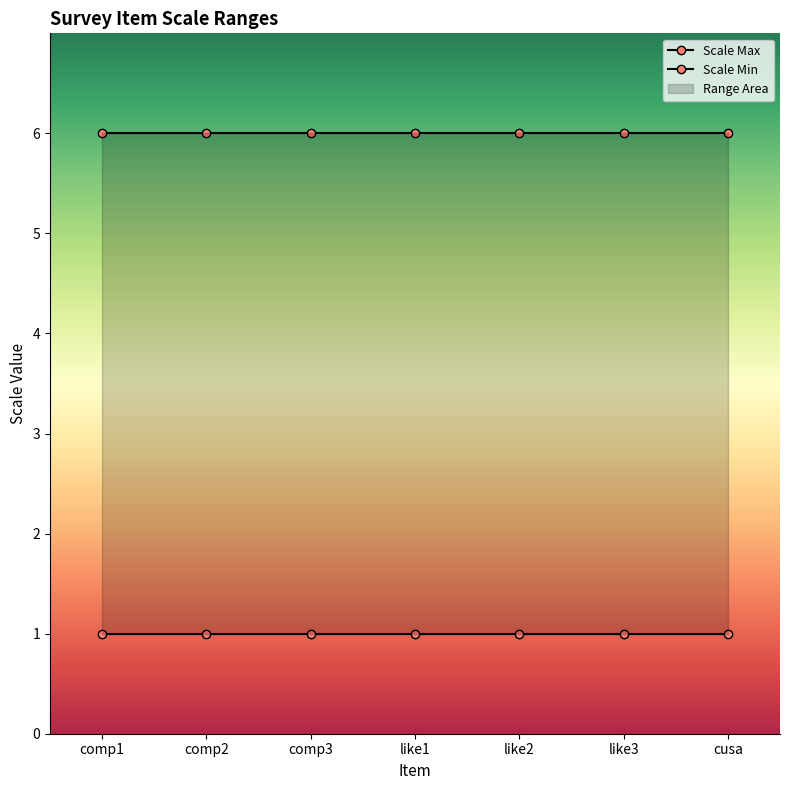

Between comp2 and cusa, which series saw the biggest shift?

Scale Max